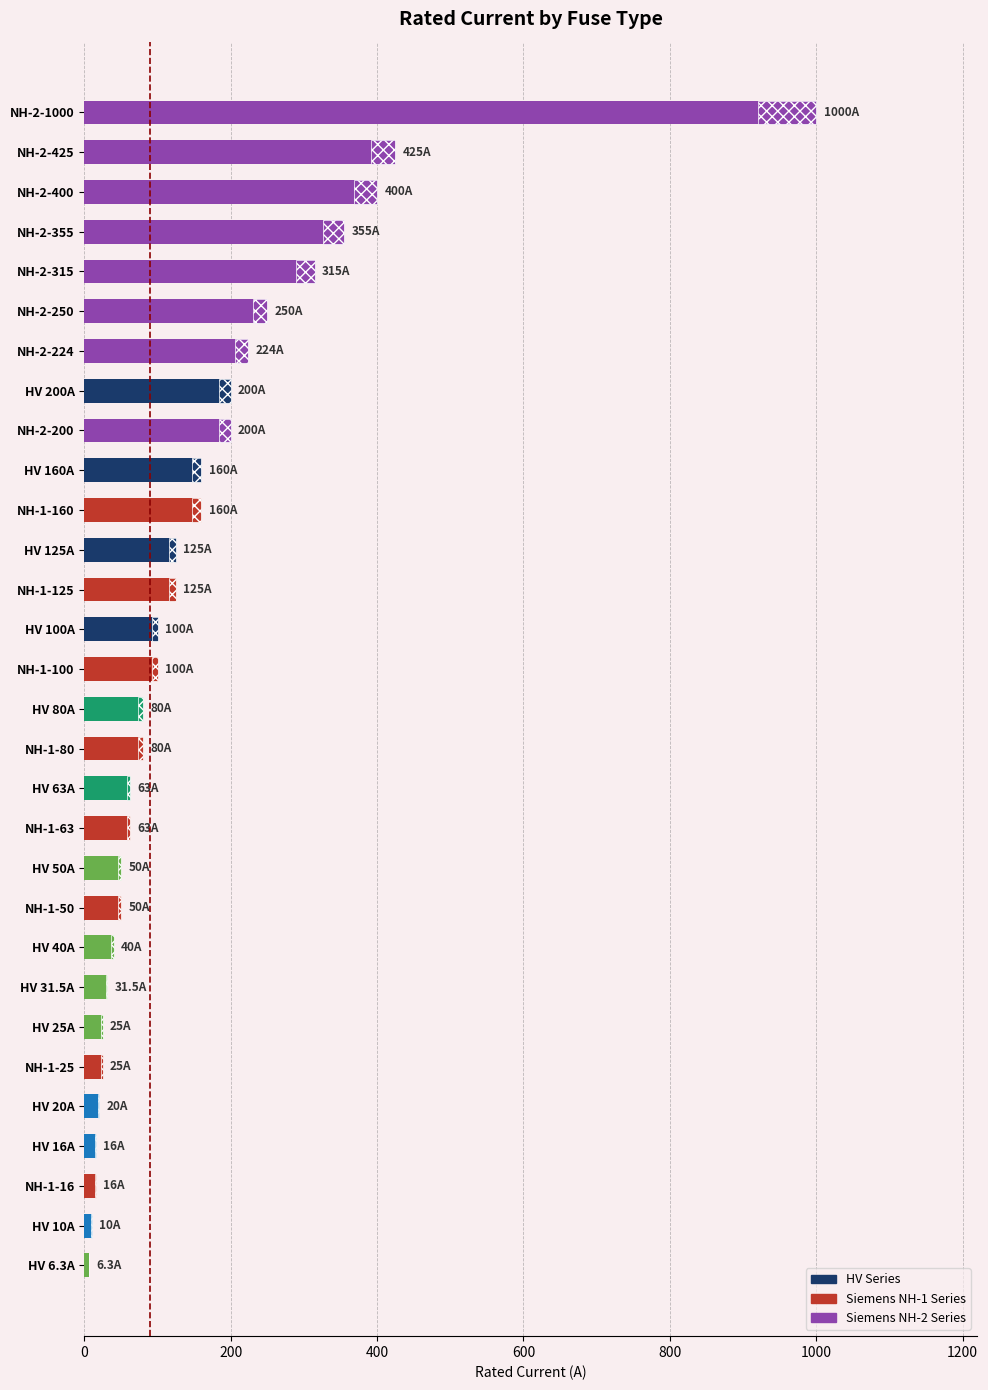

What is the average value?

157.2